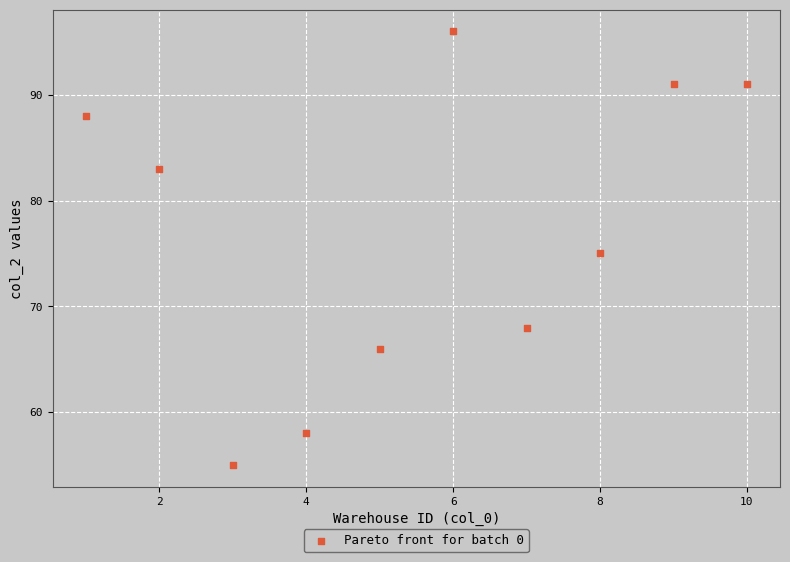

What is the range of Y values (max minus min)?

41